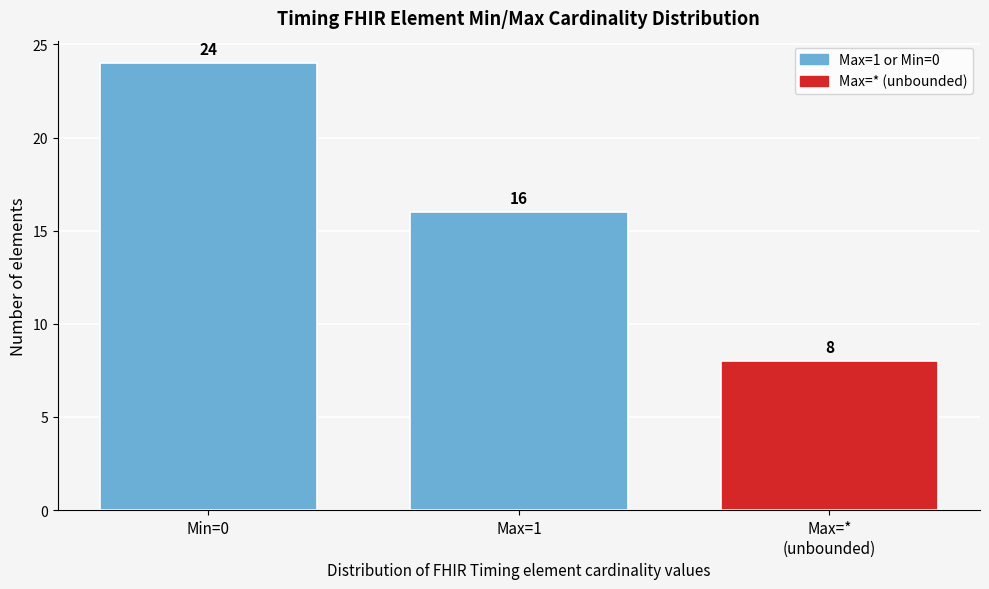

Reading right to left, list all the values displayed in this chart.

8	16	24